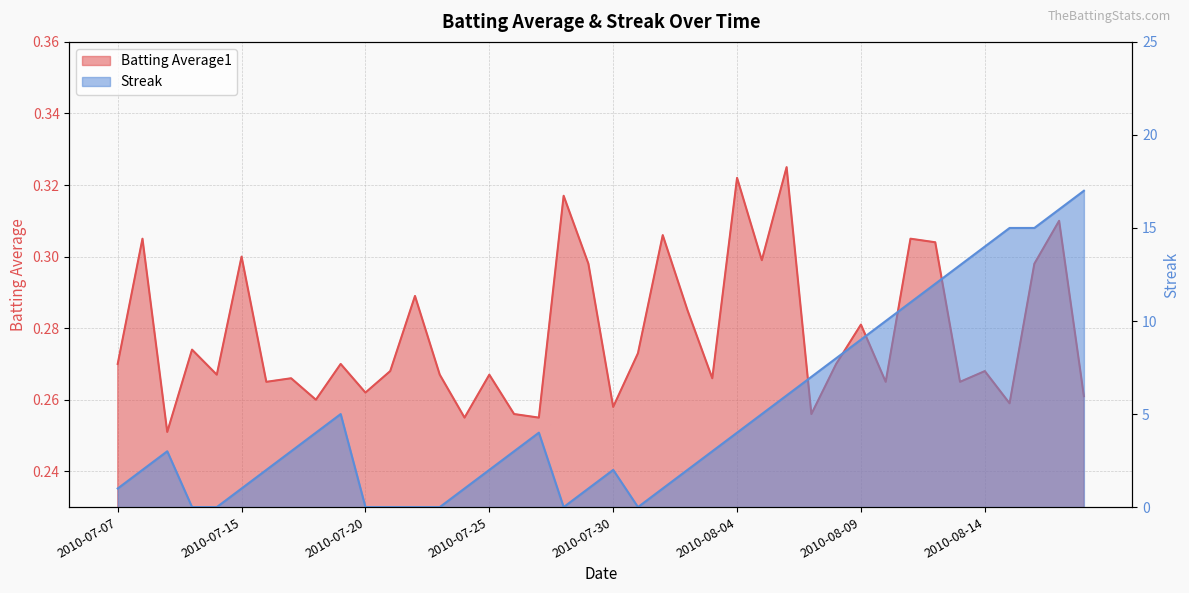

Where is the first local maximum for Streak?

2010-07-09